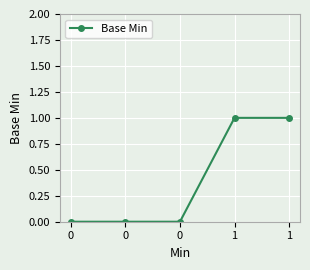

Does the chart have visible grid lines?

Yes